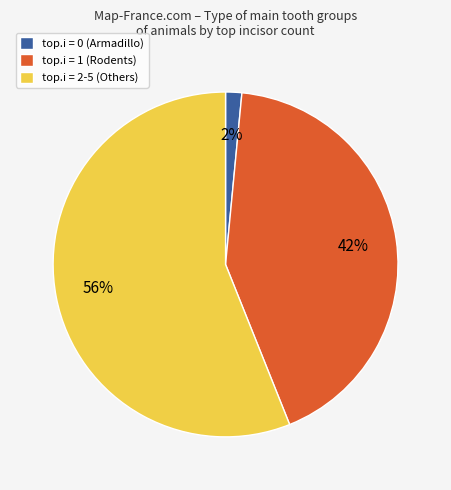

Rank the categories by value from highest to lowest.

top.i = 2-5 (Others), top.i = 1 (Rodents), top.i = 0 (Armadillo)